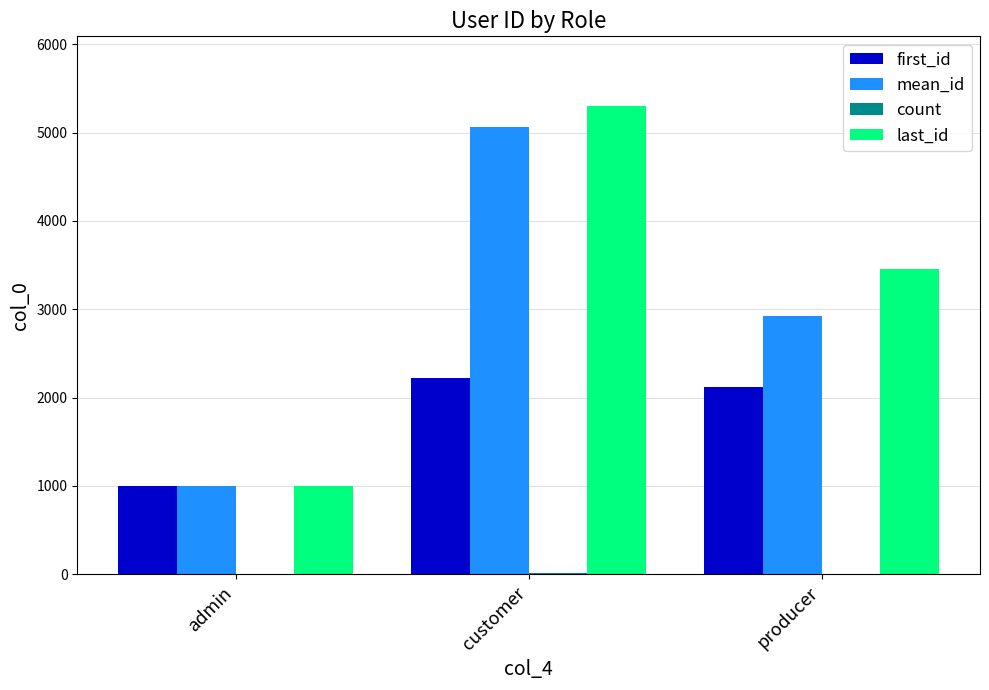

Which category has the highest value in the last_id series?

customer